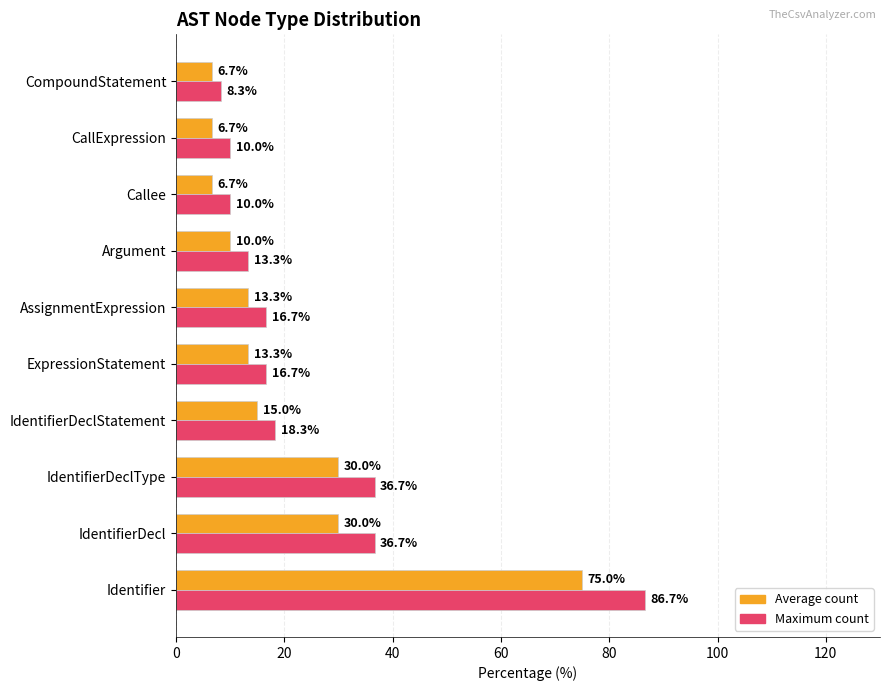

Rank the series at IdentifierDeclType from highest to lowest value.

Maximum count, Average count